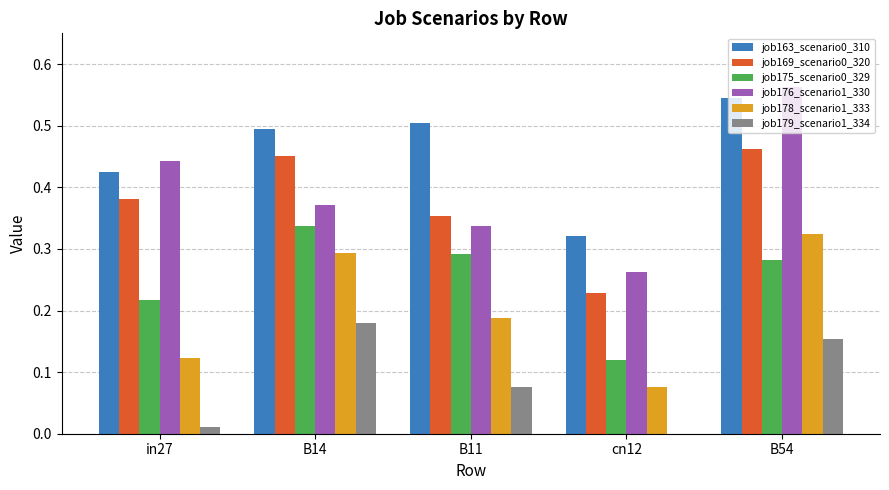

What is the sum of all job175_scenario0_329 values?

1.2